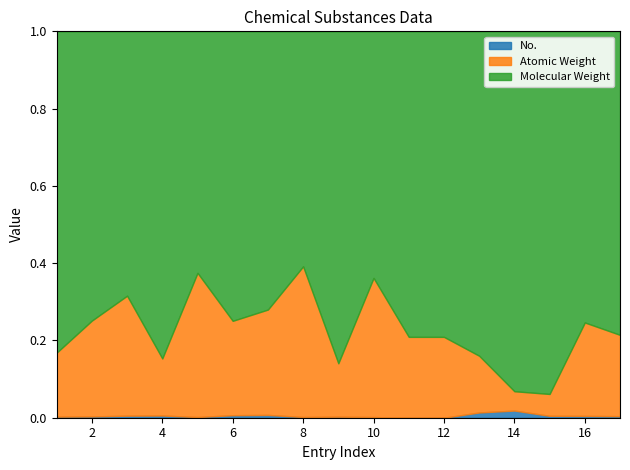

How many distinct data groups are displayed?

4